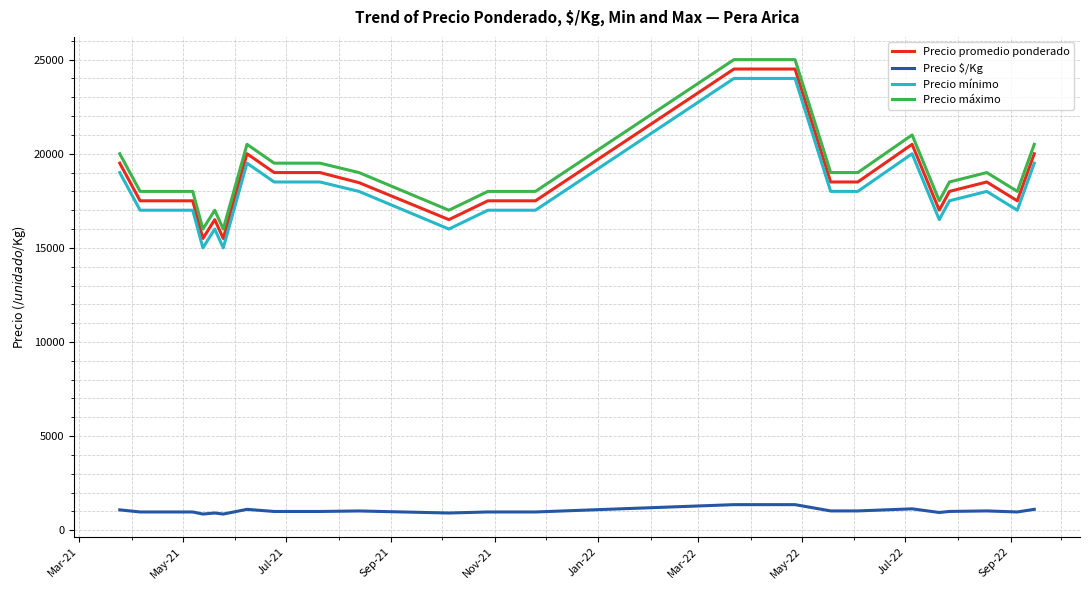

True or false: Precio máximo has more than 2 interior local peaks.

True